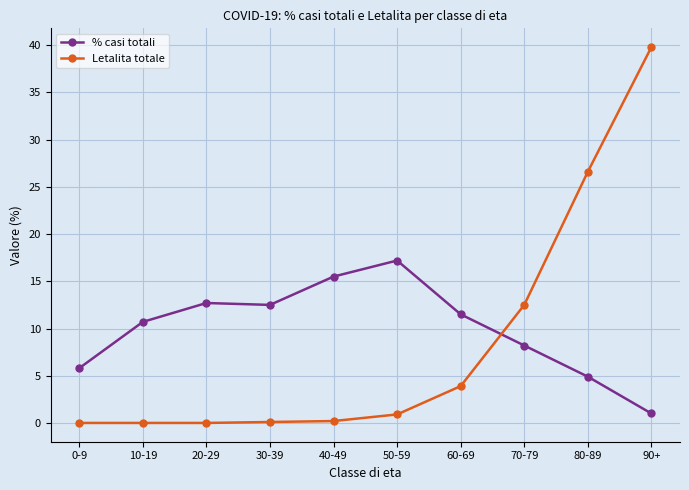

What is the approximate value of Letalita totale at 70-79?

12.5